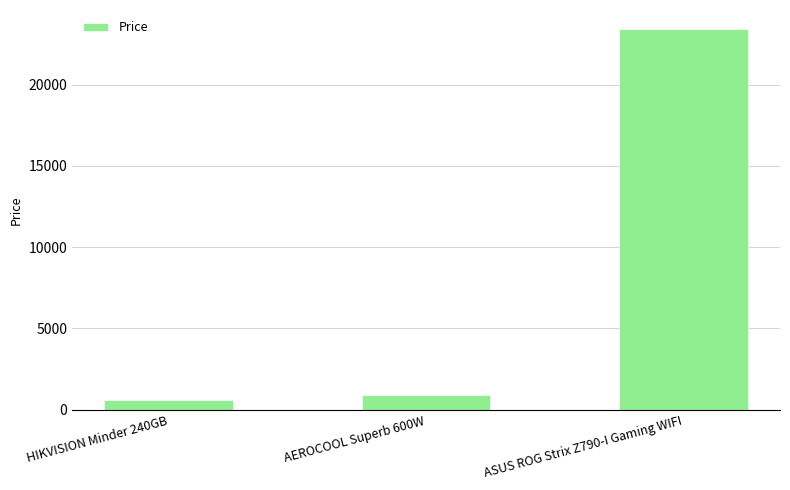

What is the average value?

8302